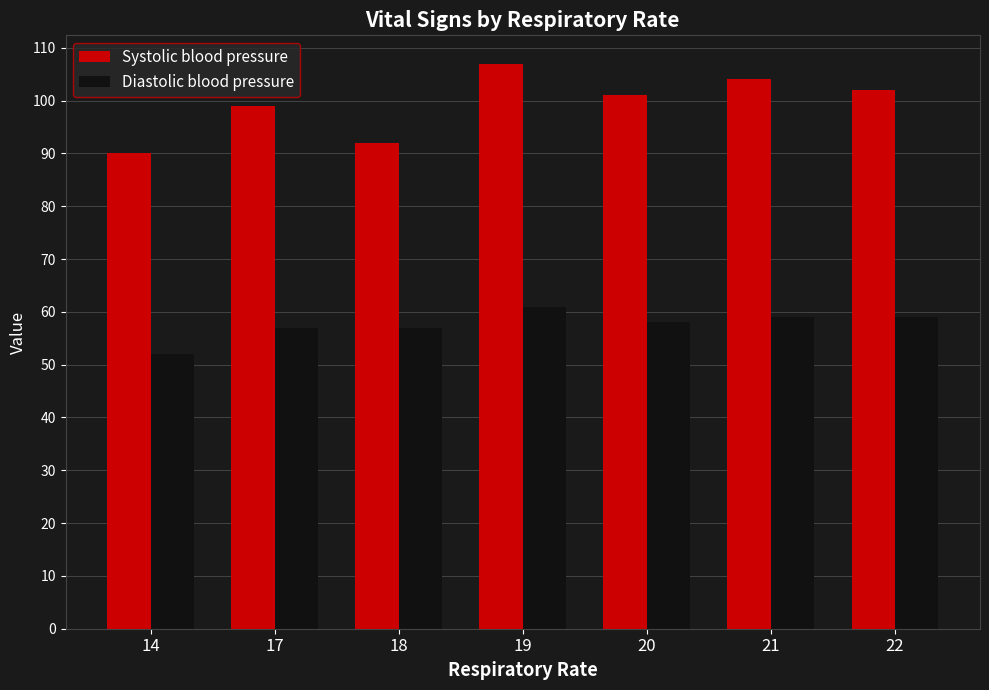

What is the value of the Systolic blood pressure bar at the 2nd from the left?

99